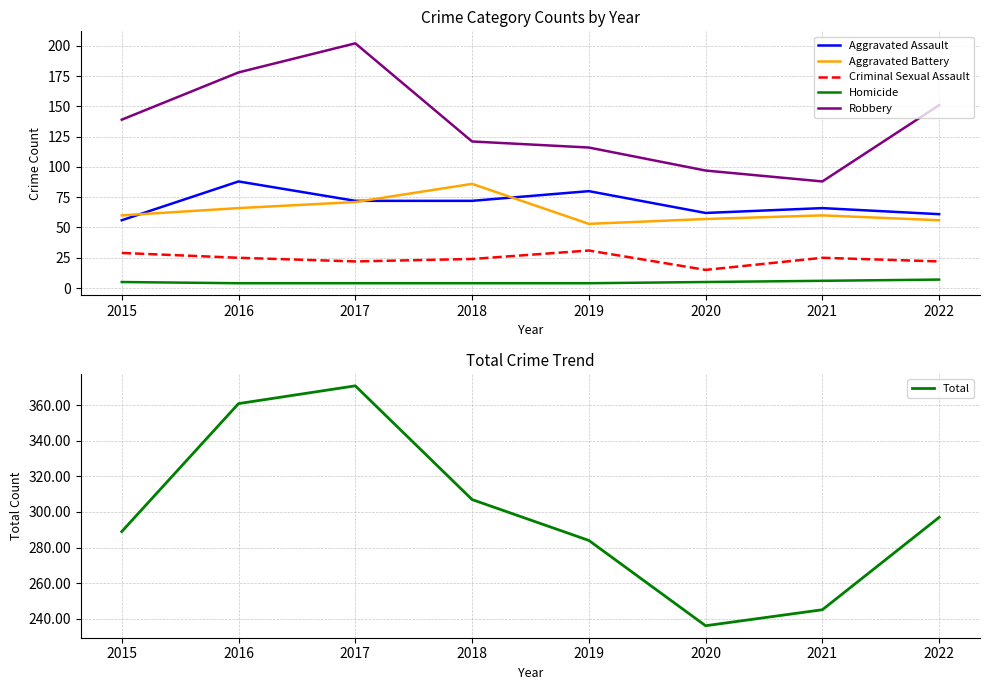

What is the value of the Aggravated Assault point at the 6th from the left?

62